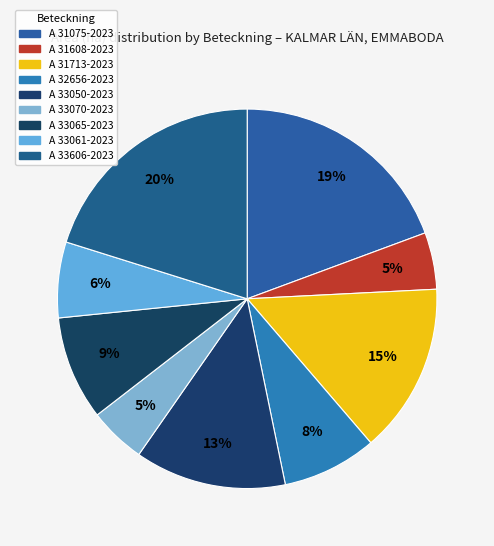

How many slices are in this pie chart?

9